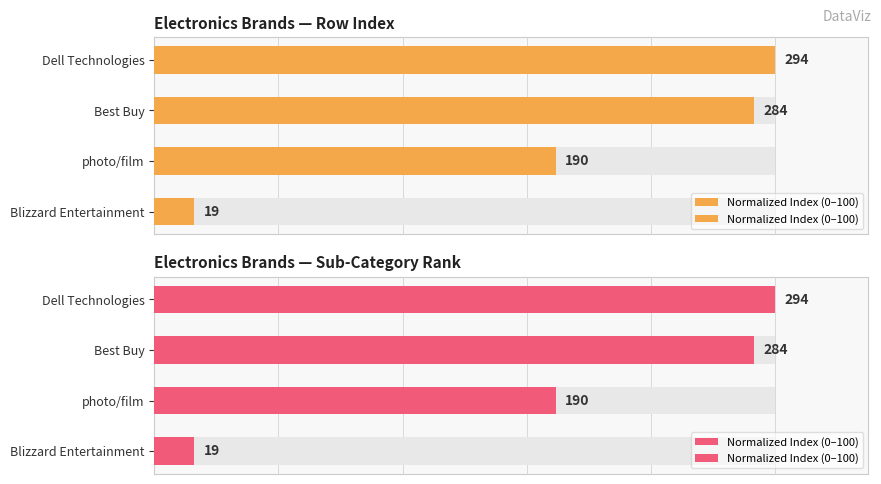

The value at photo/film is 84.5. True or false?

False